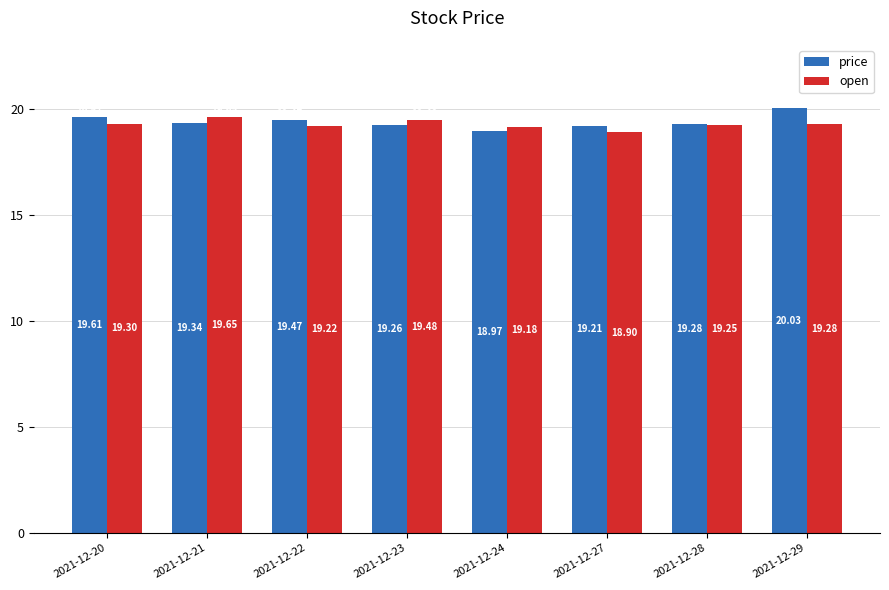

How many groups of bars are there?

8